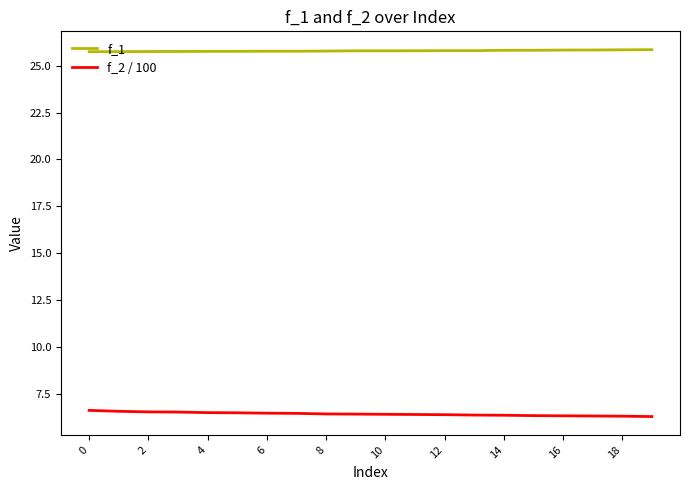

What is the maximum value shown in the chart?

25.9